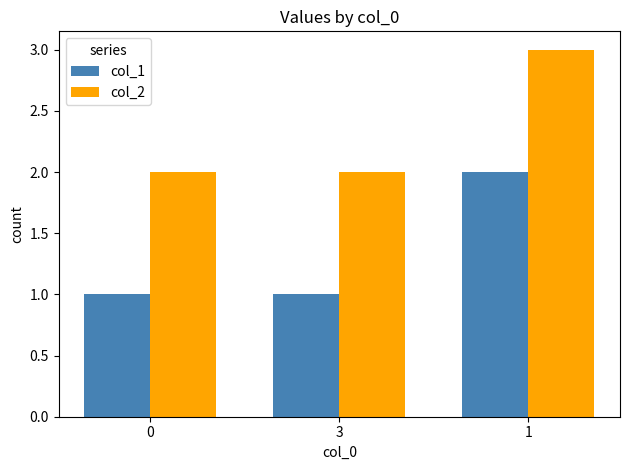

Is it true that col_2 equals 0 at 0?

False